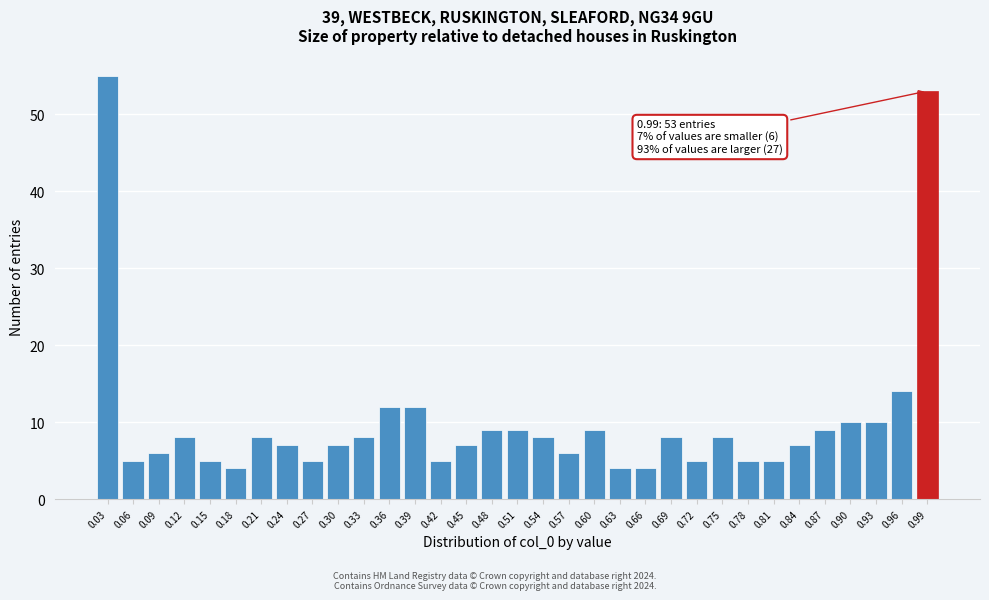

What is the change in value from 0.06 to 0.30?

+2